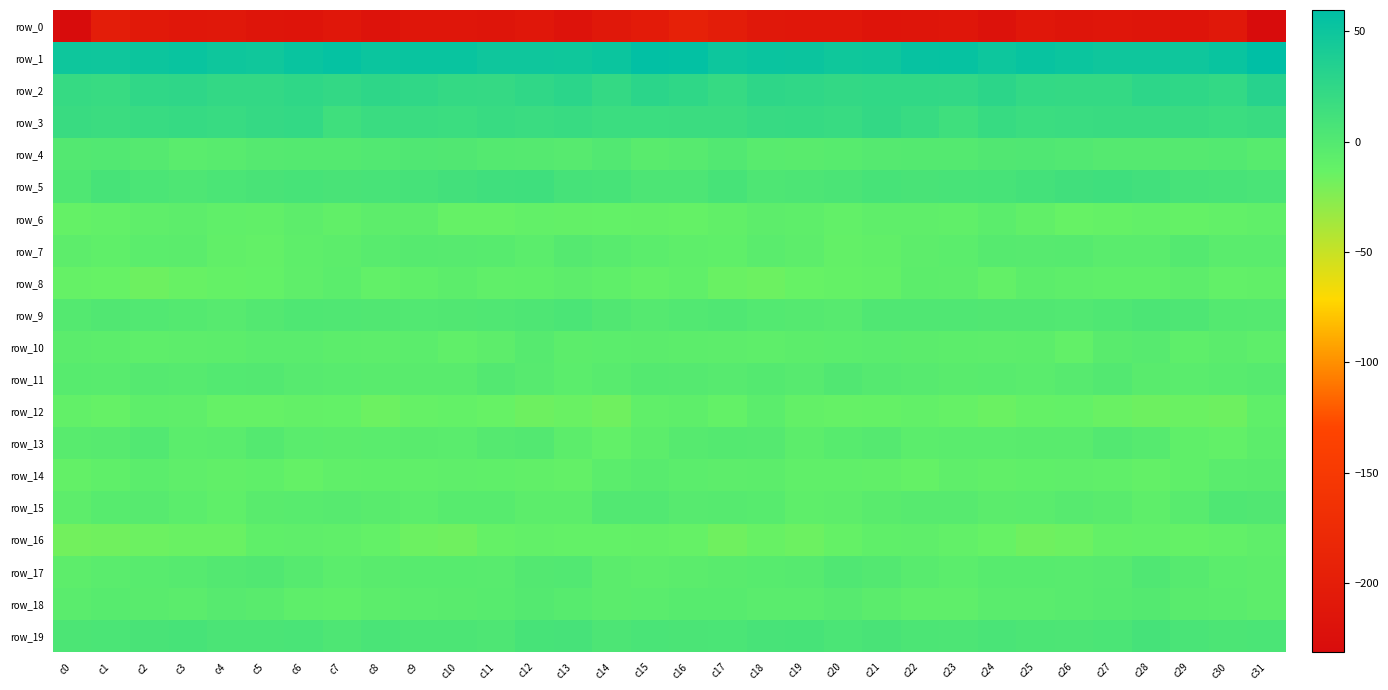

Reading right to left, transcribe all the data shown in this chart.

row_0: c31=-231.2	c30=-209.6	c29=-216.2	c28=-214.3	c27=-212.5	c26=-215.7	c25=-210.8	c24=-220.4	c23=-212.7	c22=-214.5	c21=-216.7	c20=-211.6	c19=-211.3	c18=-209.0	c17=-201.5	c16=-194.0	c15=-203.8	c14=-210.5	c13=-218.8	c12=-211.5	c11=-215.3	c10=-212.6	c9=-213.7	c8=-218.9	c7=-211.5	c6=-216.8	c5=-215.3	c4=-210.4	c3=-211.3	c2=-206.9	c1=-201.2	c0=-231.1
row_1: c31=59.7	c30=52.8	c29=48.9	c28=48.5	c27=48.5	c26=51.1	c25=53.3	c24=50.1	c23=54.6	c22=54.2	c21=49.3	c20=48.0	c19=51.3	c18=51.9	c17=49.6	c16=56.6	c15=57.8	c14=51.0	c13=47.9	c12=48.8	c11=48.7	c10=52.7	c9=52.4	c8=51.2	c7=55.4	c6=52.5	c5=47.5	c4=49.4	c3=52.4	c2=50.6	c1=48.5	c0=49.0
row_2: c31=31.6	c30=22.7	c29=25.5	c28=27.2	c27=22.0	c26=21.9	c25=22.7	c24=27.7	c23=23.8	c22=24.3	c21=24.1	c20=22.8	c19=24.6	c18=26.7	c17=21.0	c16=25.4	c15=28.1	c14=21.8	c13=28.2	c12=24.9	c11=21.2	c10=21.9	c9=24.9	c8=26.7	c7=23.1	c6=25.1	c5=23.3	c4=22.9	c3=26.2	c2=25.0	c1=19.1	c0=20.6
row_3: c31=18.8	c30=16.6	c29=18.6	c28=18.6	c27=18.4	c26=18.0	c25=16.8	c24=19.9	c23=14.0	c22=19.0	c21=22.9	c20=19.0	c19=20.6	c18=20.2	c17=17.7	c16=17.5	c15=17.0	c14=16.8	c13=19.3	c12=18.0	c11=19.2	c10=16.5	c9=18.2	c8=17.8	c7=14.0	c6=22.6	c5=21.3	c4=19.3	c3=20.7	c2=19.4	c1=17.3	c0=18.8
row_4: c31=-2.8	c30=-0.1	c29=-1.1	c28=-1.6	c27=-1.1	c26=1.2	c25=2.0	c24=1.8	c23=-0.6	c22=-0.8	c21=-1.1	c20=-2.9	c19=-4.1	c18=-3.5	c17=0.8	c16=-2.6	c15=-4.1	c14=0.7	c13=-2.3	c12=-1.1	c11=-0.9	c10=1.7	c9=2.1	c8=0.8	c7=-1.0	c6=-0.6	c5=-1.3	c4=-3.4	c3=-4.5	c2=-1.5	c1=1.1	c0=0.5
row_5: c31=6.9	c30=8.0	c29=8.7	c28=12.5	c27=14.0	c26=12.6	c25=10.4	c24=8.2	c23=7.6	c22=7.2	c21=8.4	c20=6.1	c19=4.3	c18=3.9	c17=8.3	c16=4.2	c15=4.5	c14=8.4	c13=9.4	c12=13.8	c11=13.3	c10=11.6	c9=9.6	c8=8.0	c7=7.2	c6=8.1	c5=7.3	c4=5.7	c3=3.6	c2=5.6	c1=8.4	c0=2.8
row_6: c31=-9.6	c30=-10.7	c29=-12.0	c28=-10.5	c27=-12.0	c26=-13.1	c25=-9.8	c24=-5.7	c23=-9.5	c22=-8.1	c21=-8.2	c20=-10.3	c19=-7.4	c18=-7.0	c17=-10.0	c16=-11.9	c15=-10.7	c14=-11.6	c13=-11.2	c12=-10.7	c11=-12.9	c10=-12.7	c9=-7.3	c8=-7.3	c7=-9.6	c6=-7.1	c5=-10.0	c4=-9.1	c3=-6.8	c2=-8.2	c1=-10.4	c0=-12.2
row_7: c31=-4.6	c30=-4.7	c29=-1.1	c28=-4.9	c27=-4.8	c26=-2.0	c25=-2.5	c24=-2.1	c23=-5.8	c22=-7.1	c21=-9.7	c20=-10.9	c19=-6.8	c18=-4.6	c17=-8.6	c16=-7.8	c15=-6.0	c14=-3.4	c13=-1.4	c12=-6.0	c11=-3.1	c10=-2.7	c9=-1.8	c8=-3.6	c7=-6.5	c6=-7.7	c5=-10.9	c4=-9.7	c3=-5.3	c2=-6.1	c1=-8.9	c0=-7.2
row_8: c31=-9.7	c30=-10.4	c29=-7.0	c28=-8.6	c27=-9.0	c26=-7.9	c25=-6.7	c24=-10.9	c23=-7.2	c22=-6.6	c21=-10.8	c20=-11.9	c19=-13.0	c18=-15.6	c17=-14.5	c16=-9.3	c15=-11.0	c14=-8.7	c13=-7.0	c12=-9.0	c11=-9.3	c10=-6.4	c9=-8.6	c8=-10.2	c7=-6.1	c6=-8.2	c5=-11.6	c4=-12.0	c3=-14.1	c2=-16.0	c1=-13.4	c0=-12.9
row_9: c31=-1.2	c30=-0.5	c29=4.0	c28=4.8	c27=2.8	c26=1.1	c25=1.2	c24=1.4	c23=2.0	c22=2.2	c21=1.9	c20=-2.2	c19=-1.2	c18=-0.3	c17=1.8	c16=0.8	c15=-1.2	c14=1.2	c13=5.5	c12=3.8	c11=2.0	c10=1.2	c9=1.2	c8=1.7	c7=1.8	c6=2.6	c5=0.4	c4=-2.3	c3=-1.1	c2=0.8	c1=1.7	c0=-0.7
row_10: c31=-7.4	c30=-5.6	c29=-7.3	c28=-2.4	c27=-4.2	c26=-10.4	c25=-6.7	c24=-6.8	c23=-6.3	c22=-5.3	c21=-4.5	c20=-6.0	c19=-6.7	c18=-7.4	c17=-6.9	c16=-6.2	c15=-5.6	c14=-5.6	c13=-6.5	c12=-1.8	c11=-6.8	c10=-9.5	c9=-6.2	c8=-7.1	c7=-6.3	c6=-4.5	c5=-4.7	c4=-6.3	c3=-7.1	c2=-7.5	c1=-6.4	c0=-5.0
row_11: c31=-2.0	c30=-3.9	c29=-4.9	c28=-4.1	c27=0.2	c26=-2.5	c25=-4.8	c24=-3.4	c23=-4.2	c22=-2.7	c21=-1.2	c20=1.7	c19=-2.4	c18=-1.0	c17=-2.7	c16=-1.6	c15=-0.9	c14=-3.9	c13=-5.7	c12=-2.2	c11=0.4	c10=-4.2	c9=-3.9	c8=-4.3	c7=-3.7	c6=-2.2	c5=0.6	c4=0.0	c3=-1.9	c2=-1.6	c1=-3.6	c0=-3.0
row_12: c31=-8.7	c30=-16.2	c29=-15.1	c28=-16.1	c27=-14.4	c26=-11.5	c25=-12.0	c24=-14.9	c23=-12.9	c22=-10.6	c21=-12.1	c20=-12.5	c19=-10.7	c18=-6.1	c17=-11.4	c16=-7.7	c15=-9.5	c14=-16.7	c13=-14.7	c12=-16.0	c11=-13.2	c10=-11.5	c9=-12.5	c8=-15.4	c7=-11.7	c6=-10.8	c5=-12.5	c4=-12.6	c3=-8.3	c2=-7.5	c1=-12.8	c0=-10.6
row_13: c31=-6.7	c30=-10.3	c29=-8.5	c28=-2.0	c27=0.2	c26=-3.9	c25=-4.0	c24=-5.0	c23=-4.6	c22=-5.9	c21=-1.2	c20=-3.0	c19=-6.5	c18=-1.2	c17=-0.5	c16=-2.2	c15=-6.7	c14=-10.4	c13=-6.5	c12=0.2	c11=-1.4	c10=-4.5	c9=-4.1	c8=-4.6	c7=-5.6	c6=-4.6	c5=-0.9	c4=-4.8	c3=-5.7	c2=0.8	c1=-2.3	c0=-3.5
row_14: c31=-4.2	c30=-4.7	c29=-8.7	c28=-10.7	c27=-9.4	c26=-8.1	c25=-8.6	c24=-9.7	c23=-8.1	c22=-11.9	c21=-10.0	c20=-9.3	c19=-9.4	c18=-6.3	c17=-7.1	c16=-6.0	c15=-3.6	c14=-5.8	c13=-10.8	c12=-9.9	c11=-8.7	c10=-8.1	c9=-9.3	c8=-8.7	c7=-9.3	c6=-12.3	c5=-8.6	c4=-10.0	c3=-8.1	c2=-5.9	c1=-8.8	c0=-11.1
row_15: c31=1.3	c30=2.4	c29=-3.4	c28=-7.6	c27=-4.1	c26=-2.5	c25=-4.8	c24=-5.2	c23=-2.5	c22=-2.7	c21=-4.4	c20=-7.2	c19=-7.8	c18=-3.2	c17=-1.9	c16=-2.5	c15=0.8	c14=0.9	c13=-6.5	c12=-6.5	c11=-3.0	c10=-3.0	c9=-5.6	c8=-4.0	c7=-2.3	c6=-3.6	c5=-4.5	c4=-8.6	c3=-6.0	c2=-2.2	c1=-3.1	c0=-6.9
row_16: c31=-8.4	c30=-10.4	c29=-12.0	c28=-10.2	c27=-11.0	c26=-15.5	c25=-16.8	c24=-13.0	c23=-10.2	c22=-8.1	c21=-8.6	c20=-12.1	c19=-15.6	c18=-14.0	c17=-17.0	c16=-12.9	c15=-11.1	c14=-11.3	c13=-11.4	c12=-10.2	c11=-12.3	c10=-16.7	c9=-15.7	c8=-11.8	c7=-9.4	c6=-8.2	c5=-8.7	c4=-14.5	c3=-14.4	c2=-15.6	c1=-17.1	c0=-17.6
row_17: c31=-7.2	c30=-5.7	c29=-2.0	c28=2.2	c27=-2.7	c26=-3.7	c25=-3.0	c24=-3.1	c23=-5.8	c22=-3.6	c21=0.3	c20=2.0	c19=-1.8	c18=-2.8	c17=-4.4	c16=-5.2	c15=-7.0	c14=-5.1	c13=0.7	c12=0.6	c11=-3.8	c10=-3.1	c9=-3.1	c8=-4.1	c7=-5.6	c6=-2.0	c5=1.7	c4=0.5	c3=-2.1	c2=-3.8	c1=-4.9	c0=-7.1
row_18: c31=-7.1	c30=-4.7	c29=-4.4	c28=-1.0	c27=-2.2	c26=-3.6	c25=-5.0	c24=-5.0	c23=-8.1	c22=-8.4	c21=-5.4	c20=-2.4	c19=-4.5	c18=-4.7	c17=-3.3	c16=-2.9	c15=-5.0	c14=-5.2	c13=-3.0	c12=-0.9	c11=-3.2	c10=-4.4	c9=-4.6	c8=-6.2	c7=-8.5	c6=-7.5	c5=-4.0	c4=-2.8	c3=-5.1	c2=-4.2	c1=-3.2	c0=-4.6
row_19: c31=5.5	c30=4.9	c29=6.3	c28=9.7	c27=5.4	c26=4.3	c25=4.8	c24=6.8	c23=4.6	c22=4.8	c21=7.1	c20=5.3	c19=8.3	c18=7.8	c17=5.6	c16=6.1	c15=6.4	c14=4.3	c13=8.8	c12=8.6	c11=3.9	c10=4.6	c9=5.1	c8=6.8	c7=3.7	c6=6.3	c5=6.2	c4=6.1	c3=8.6	c2=6.9	c1=5.4	c0=5.0